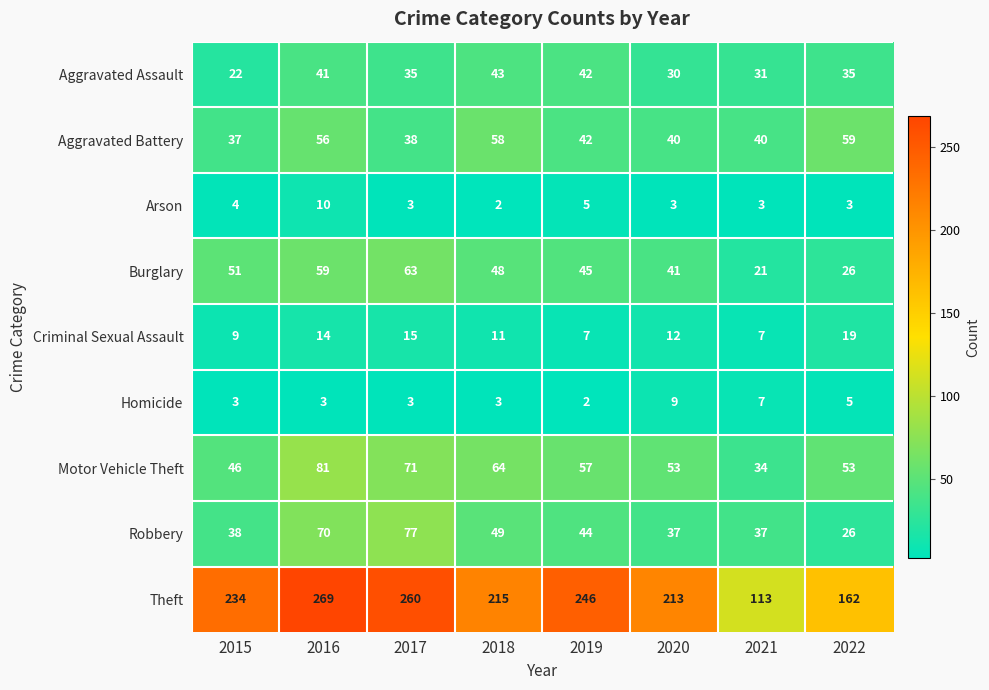

Is the value of Aggravated Battery at 2015 greater than the value of Burglary at 2022?

Yes